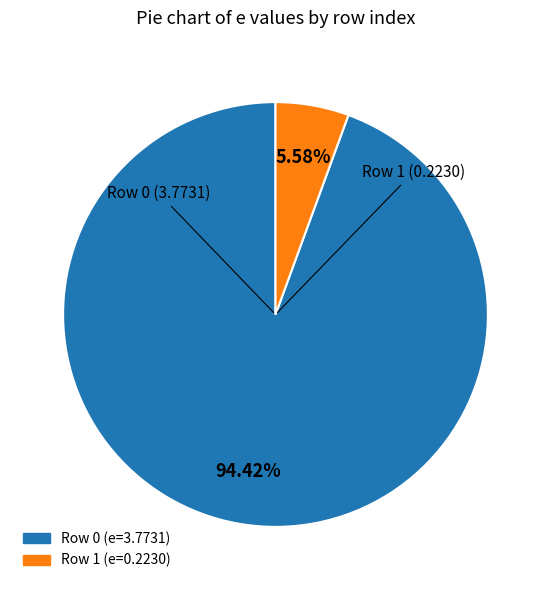

Is there any slice that represents more than half of the pie?

Yes